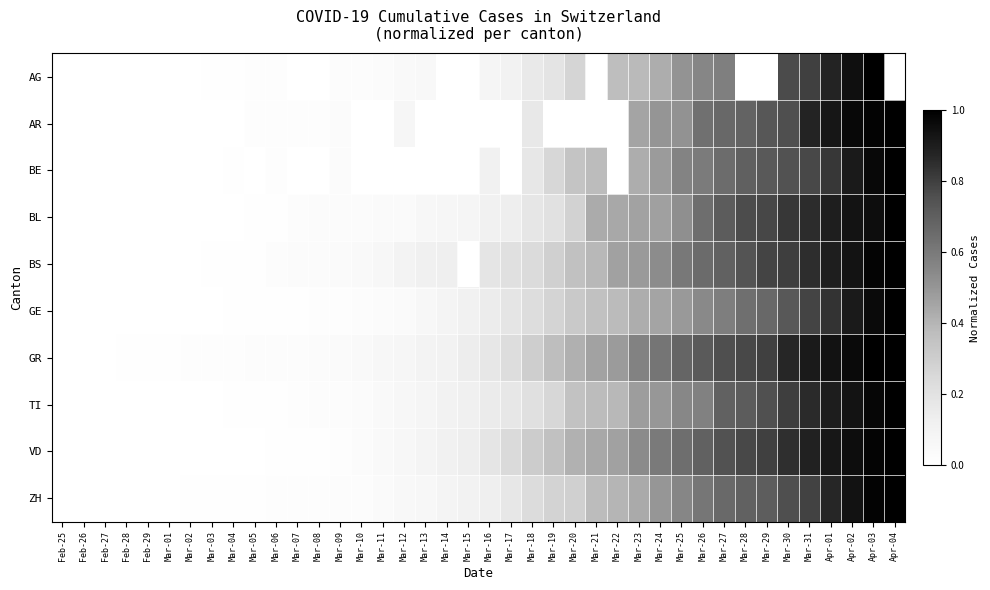

Reading left to right, what are all the values shown in this chart?

AG: Feb-25=0.0	Feb-26=0.0	Feb-27=0.0	Feb-28=0.0	Feb-29=0.0	Mar-01=0.0	Mar-02=0.0	Mar-03=0.0	Mar-04=0.0	Mar-05=0.0	Mar-06=0.0	Mar-07=0.0	Mar-08=0.0	Mar-09=0.0	Mar-10=0.0	Mar-11=0.0	Mar-12=0.0	Mar-13=0.1	Mar-14=0.0	Mar-15=0.0	Mar-16=0.1	Mar-17=0.1	Mar-18=0.2	Mar-19=0.2	Mar-20=0.3	Mar-21=0.0	Mar-22=0.4	Mar-23=0.4	Mar-24=0.4	Mar-25=0.5	Mar-26=0.6	Mar-27=0.6	Mar-28=0.0	Mar-29=0.0	Mar-30=0.8	Mar-31=0.8	Apr-01=0.9	Apr-02=0.9	Apr-03=1.0	Apr-04=0.0
AR: Feb-25=0.0	Feb-26=0.0	Feb-27=0.0	Feb-28=0.0	Feb-29=0.0	Mar-01=0.0	Mar-02=0.0	Mar-03=0.0	Mar-04=0.0	Mar-05=0.0	Mar-06=0.0	Mar-07=0.0	Mar-08=0.0	Mar-09=0.0	Mar-10=0.0	Mar-11=0.0	Mar-12=0.1	Mar-13=0.0	Mar-14=0.0	Mar-15=0.0	Mar-16=0.0	Mar-17=0.0	Mar-18=0.2	Mar-19=0.0	Mar-20=0.0	Mar-21=0.0	Mar-22=0.0	Mar-23=0.5	Mar-24=0.5	Mar-25=0.5	Mar-26=0.6	Mar-27=0.7	Mar-28=0.7	Mar-29=0.7	Mar-30=0.8	Mar-31=0.9	Apr-01=0.9	Apr-02=1.0	Apr-03=1.0	Apr-04=1.0
BE: Feb-25=0.0	Feb-26=0.0	Feb-27=0.0	Feb-28=0.0	Feb-29=0.0	Mar-01=0.0	Mar-02=0.0	Mar-03=0.0	Mar-04=0.0	Mar-05=0.0	Mar-06=0.0	Mar-07=0.0	Mar-08=0.0	Mar-09=0.0	Mar-10=0.0	Mar-11=0.0	Mar-12=0.0	Mar-13=0.0	Mar-14=0.0	Mar-15=0.0	Mar-16=0.1	Mar-17=0.0	Mar-18=0.2	Mar-19=0.3	Mar-20=0.3	Mar-21=0.4	Mar-22=0.0	Mar-23=0.4	Mar-24=0.5	Mar-25=0.6	Mar-26=0.6	Mar-27=0.6	Mar-28=0.7	Mar-29=0.7	Mar-30=0.7	Mar-31=0.8	Apr-01=0.8	Apr-02=0.9	Apr-03=1.0	Apr-04=1.0
BL: Feb-25=0.0	Feb-26=0.0	Feb-27=0.0	Feb-28=0.0	Feb-29=0.0	Mar-01=0.0	Mar-02=0.0	Mar-03=0.0	Mar-04=0.0	Mar-05=0.0	Mar-06=0.0	Mar-07=0.0	Mar-08=0.0	Mar-09=0.0	Mar-10=0.0	Mar-11=0.0	Mar-12=0.0	Mar-13=0.1	Mar-14=0.1	Mar-15=0.1	Mar-16=0.1	Mar-17=0.1	Mar-18=0.2	Mar-19=0.2	Mar-20=0.3	Mar-21=0.4	Mar-22=0.4	Mar-23=0.5	Mar-24=0.5	Mar-25=0.5	Mar-26=0.6	Mar-27=0.7	Mar-28=0.8	Mar-29=0.8	Mar-30=0.8	Mar-31=0.9	Apr-01=0.9	Apr-02=0.9	Apr-03=1.0	Apr-04=1.0
BS: Feb-25=0.0	Feb-26=0.0	Feb-27=0.0	Feb-28=0.0	Feb-29=0.0	Mar-01=0.0	Mar-02=0.0	Mar-03=0.0	Mar-04=0.0	Mar-05=0.0	Mar-06=0.0	Mar-07=0.0	Mar-08=0.0	Mar-09=0.0	Mar-10=0.0	Mar-11=0.1	Mar-12=0.1	Mar-13=0.1	Mar-14=0.1	Mar-15=0.0	Mar-16=0.2	Mar-17=0.2	Mar-18=0.2	Mar-19=0.3	Mar-20=0.4	Mar-21=0.4	Mar-22=0.5	Mar-23=0.5	Mar-24=0.5	Mar-25=0.6	Mar-26=0.7	Mar-27=0.7	Mar-28=0.7	Mar-29=0.8	Mar-30=0.8	Mar-31=0.9	Apr-01=0.9	Apr-02=0.9	Apr-03=1.0	Apr-04=1.0
GE: Feb-25=0.0	Feb-26=0.0	Feb-27=0.0	Feb-28=0.0	Feb-29=0.0	Mar-01=0.0	Mar-02=0.0	Mar-03=0.0	Mar-04=0.0	Mar-05=0.0	Mar-06=0.0	Mar-07=0.0	Mar-08=0.0	Mar-09=0.0	Mar-10=0.0	Mar-11=0.0	Mar-12=0.0	Mar-13=0.1	Mar-14=0.1	Mar-15=0.1	Mar-16=0.1	Mar-17=0.2	Mar-18=0.2	Mar-19=0.3	Mar-20=0.3	Mar-21=0.4	Mar-22=0.4	Mar-23=0.4	Mar-24=0.5	Mar-25=0.5	Mar-26=0.5	Mar-27=0.6	Mar-28=0.6	Mar-29=0.7	Mar-30=0.7	Mar-31=0.8	Apr-01=0.8	Apr-02=0.9	Apr-03=1.0	Apr-04=1.0
GR: Feb-25=0.0	Feb-26=0.0	Feb-27=0.0	Feb-28=0.0	Feb-29=0.0	Mar-01=0.0	Mar-02=0.0	Mar-03=0.0	Mar-04=0.0	Mar-05=0.0	Mar-06=0.0	Mar-07=0.0	Mar-08=0.0	Mar-09=0.0	Mar-10=0.0	Mar-11=0.1	Mar-12=0.1	Mar-13=0.1	Mar-14=0.1	Mar-15=0.1	Mar-16=0.2	Mar-17=0.2	Mar-18=0.3	Mar-19=0.4	Mar-20=0.4	Mar-21=0.5	Mar-22=0.5	Mar-23=0.6	Mar-24=0.6	Mar-25=0.7	Mar-26=0.7	Mar-27=0.8	Mar-28=0.8	Mar-29=0.8	Mar-30=0.9	Mar-31=0.9	Apr-01=0.9	Apr-02=1.0	Apr-03=1.0	Apr-04=1.0
TI: Feb-25=0.0	Feb-26=0.0	Feb-27=0.0	Feb-28=0.0	Feb-29=0.0	Mar-01=0.0	Mar-02=0.0	Mar-03=0.0	Mar-04=0.0	Mar-05=0.0	Mar-06=0.0	Mar-07=0.0	Mar-08=0.0	Mar-09=0.0	Mar-10=0.0	Mar-11=0.0	Mar-12=0.1	Mar-13=0.1	Mar-14=0.1	Mar-15=0.1	Mar-16=0.2	Mar-17=0.2	Mar-18=0.2	Mar-19=0.3	Mar-20=0.3	Mar-21=0.4	Mar-22=0.4	Mar-23=0.5	Mar-24=0.5	Mar-25=0.6	Mar-26=0.6	Mar-27=0.7	Mar-28=0.7	Mar-29=0.8	Mar-30=0.8	Mar-31=0.9	Apr-01=0.9	Apr-02=0.9	Apr-03=1.0	Apr-04=1.0
VD: Feb-25=0.0	Feb-26=0.0	Feb-27=0.0	Feb-28=0.0	Feb-29=0.0	Mar-01=0.0	Mar-02=0.0	Mar-03=0.0	Mar-04=0.0	Mar-05=0.0	Mar-06=0.0	Mar-07=0.0	Mar-08=0.0	Mar-09=0.0	Mar-10=0.0	Mar-11=0.0	Mar-12=0.1	Mar-13=0.1	Mar-14=0.1	Mar-15=0.1	Mar-16=0.2	Mar-17=0.2	Mar-18=0.3	Mar-19=0.4	Mar-20=0.4	Mar-21=0.4	Mar-22=0.5	Mar-23=0.5	Mar-24=0.6	Mar-25=0.6	Mar-26=0.7	Mar-27=0.7	Mar-28=0.8	Mar-29=0.8	Mar-30=0.8	Mar-31=0.9	Apr-01=0.9	Apr-02=1.0	Apr-03=1.0	Apr-04=1.0
ZH: Feb-25=0.0	Feb-26=0.0	Feb-27=0.0	Feb-28=0.0	Feb-29=0.0	Mar-01=0.0	Mar-02=0.0	Mar-03=0.0	Mar-04=0.0	Mar-05=0.0	Mar-06=0.0	Mar-07=0.0	Mar-08=0.0	Mar-09=0.0	Mar-10=0.0	Mar-11=0.0	Mar-12=0.1	Mar-13=0.1	Mar-14=0.1	Mar-15=0.1	Mar-16=0.1	Mar-17=0.2	Mar-18=0.2	Mar-19=0.3	Mar-20=0.3	Mar-21=0.4	Mar-22=0.4	Mar-23=0.4	Mar-24=0.5	Mar-25=0.6	Mar-26=0.6	Mar-27=0.7	Mar-28=0.7	Mar-29=0.7	Mar-30=0.8	Mar-31=0.8	Apr-01=0.9	Apr-02=0.9	Apr-03=1.0	Apr-04=1.0